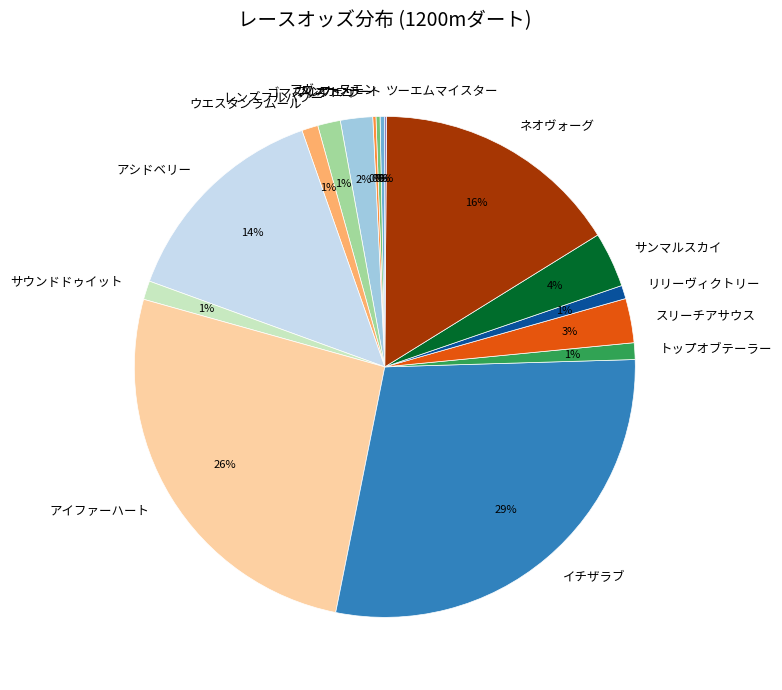

Does プレフェリート account for over 50% of the chart?

No